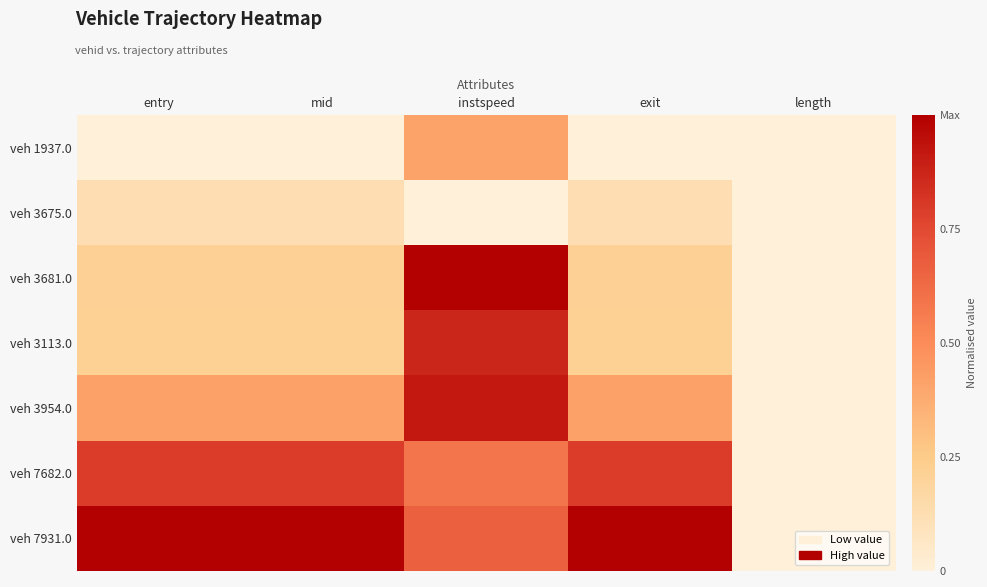

Between mid and length, which is larger?

mid